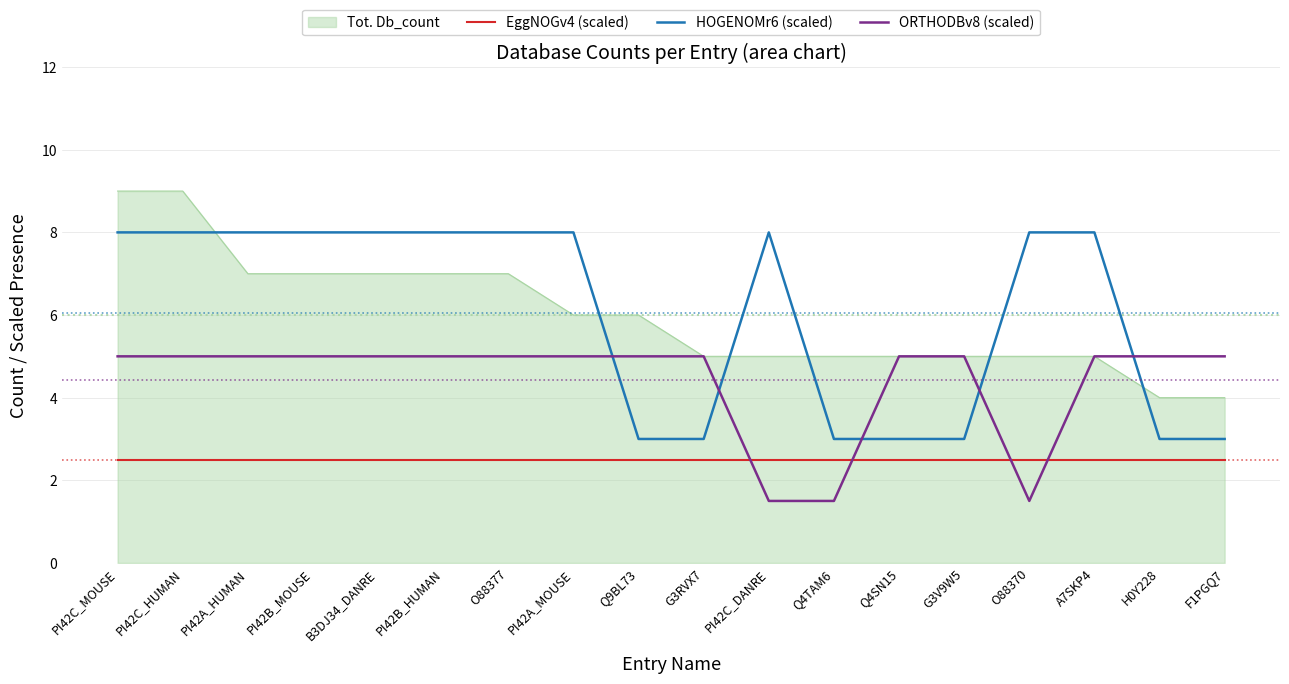

What is the sum of the HOGENOMr6 (scaled) values at O88377 and O88370?

16.0